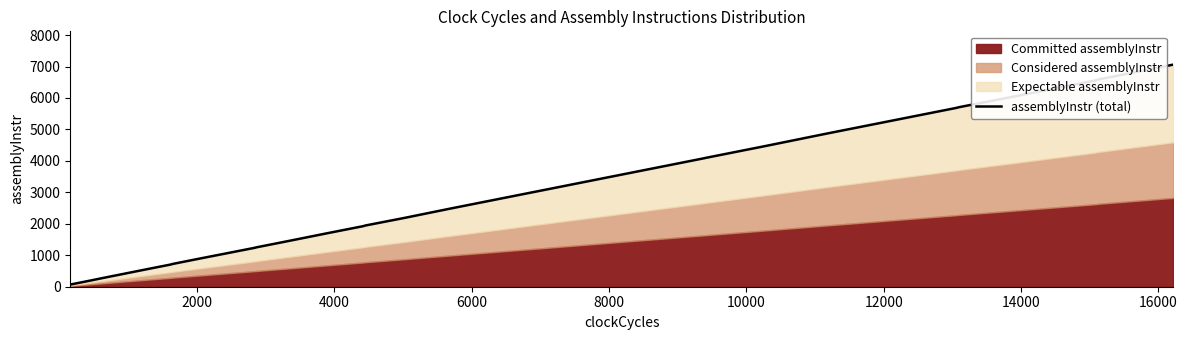

True or false: the data shows 601 at 19.

False